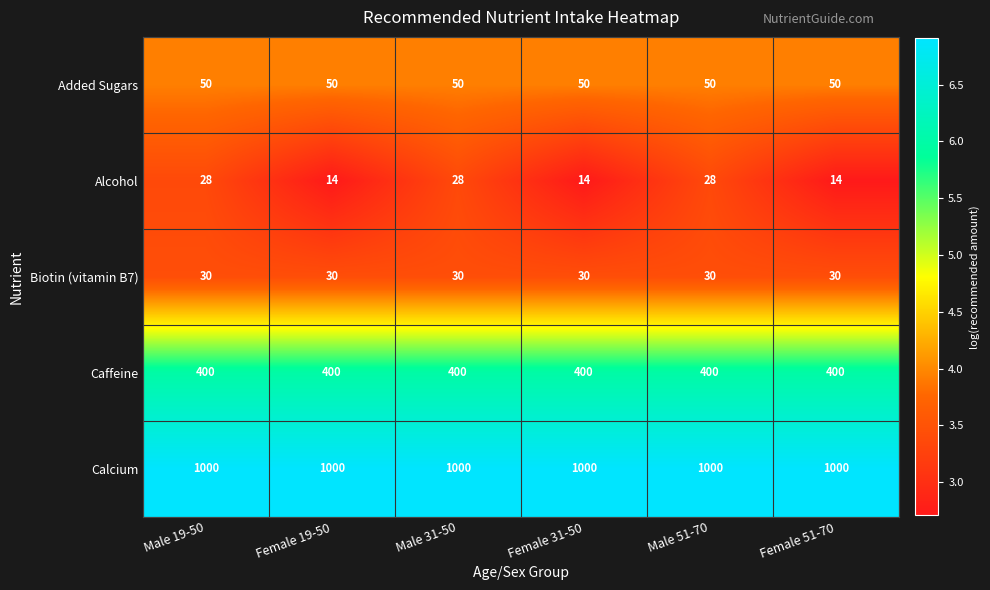

Which series has the widest spread of values?

Alcohol